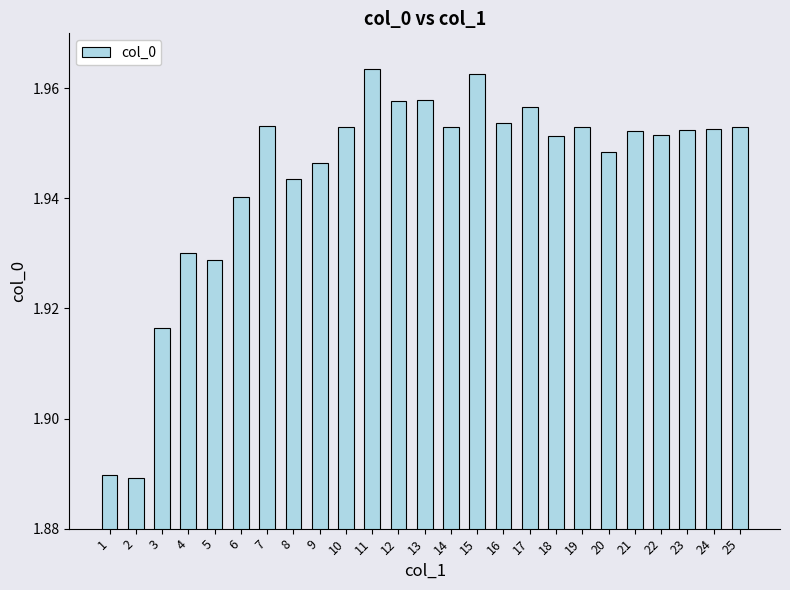

What is the sum of the values at 24 and 18?

3.9